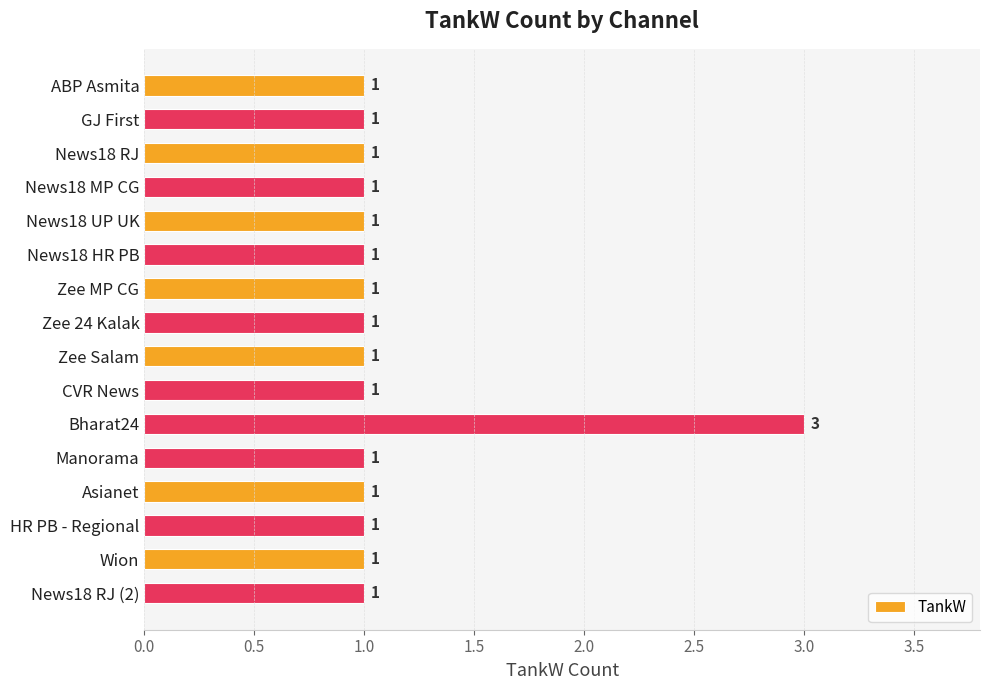

What position from the top is News18 MP CG?

4